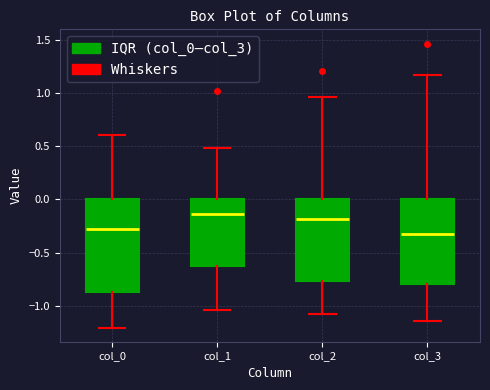

Comparing the boxes themselves (not the whiskers), which one is the tallest?

col_0